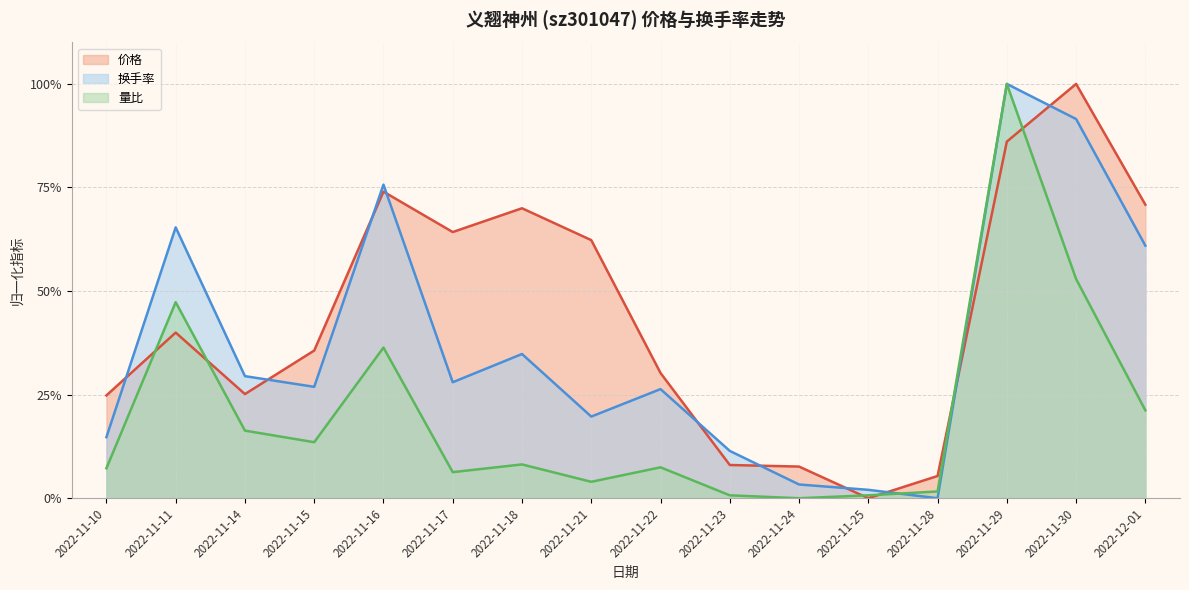

In 量比, how many points are lower than both neighbors (excluding endpoints)?

4